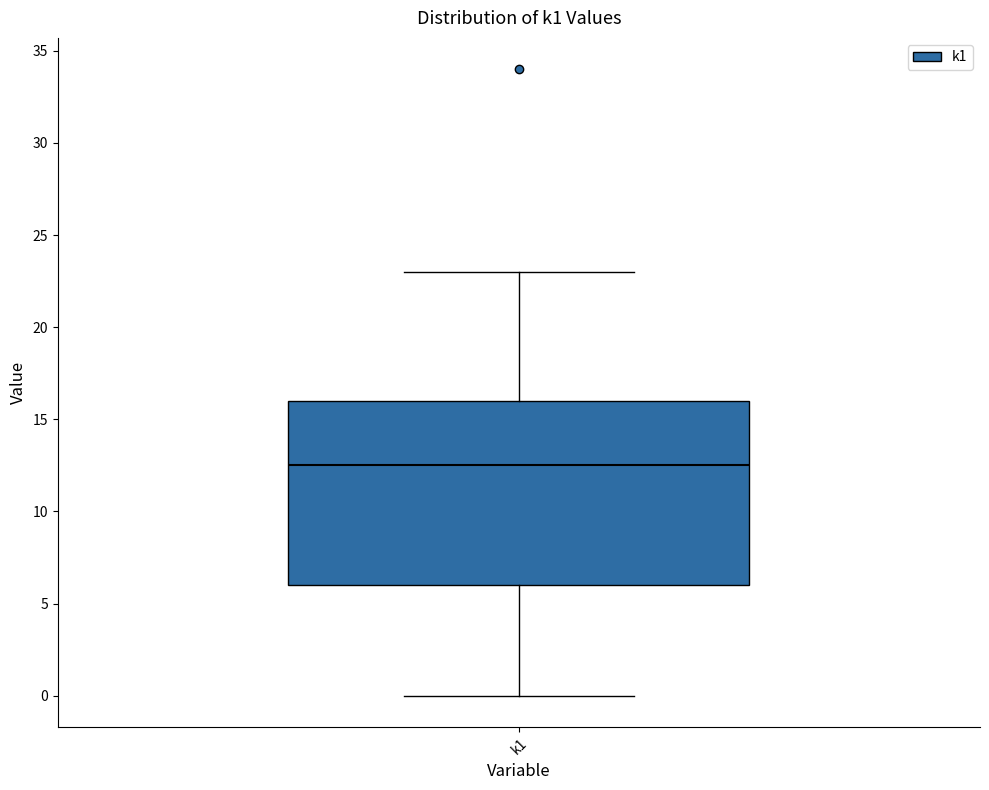

Read this box plot against the y-axis: the position of the median line, the range covered by the box, and the ends of both whiskers. The values are not printed on the chart, so give them approximately, as read against the axis.

median 12.5, box 6.0 to 16.0, whiskers 0.0 to 23.0